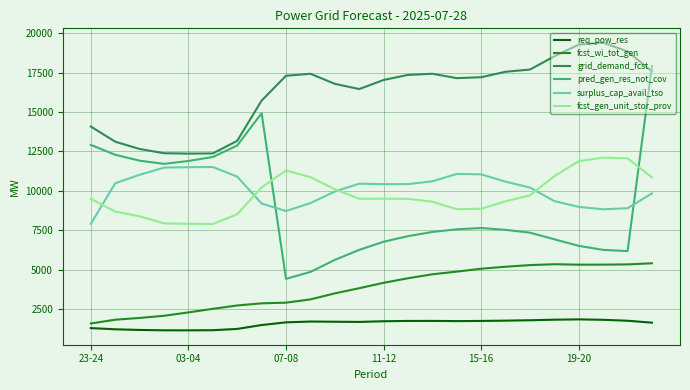

What are all the series names shown in the legend?

req_pow_res, fcst_wi_tot_gen, grid_demand_fcst, pred_gen_res_not_cov, surplus_cap_avail_tso, fcst_gen_unit_stor_prov